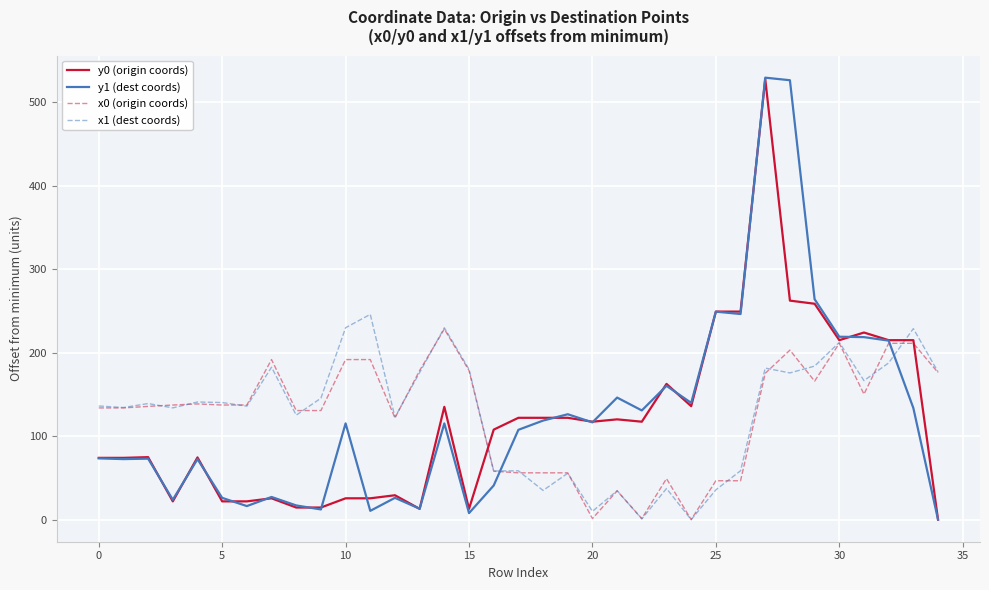

What is the maximum value shown in the chart?

529.6